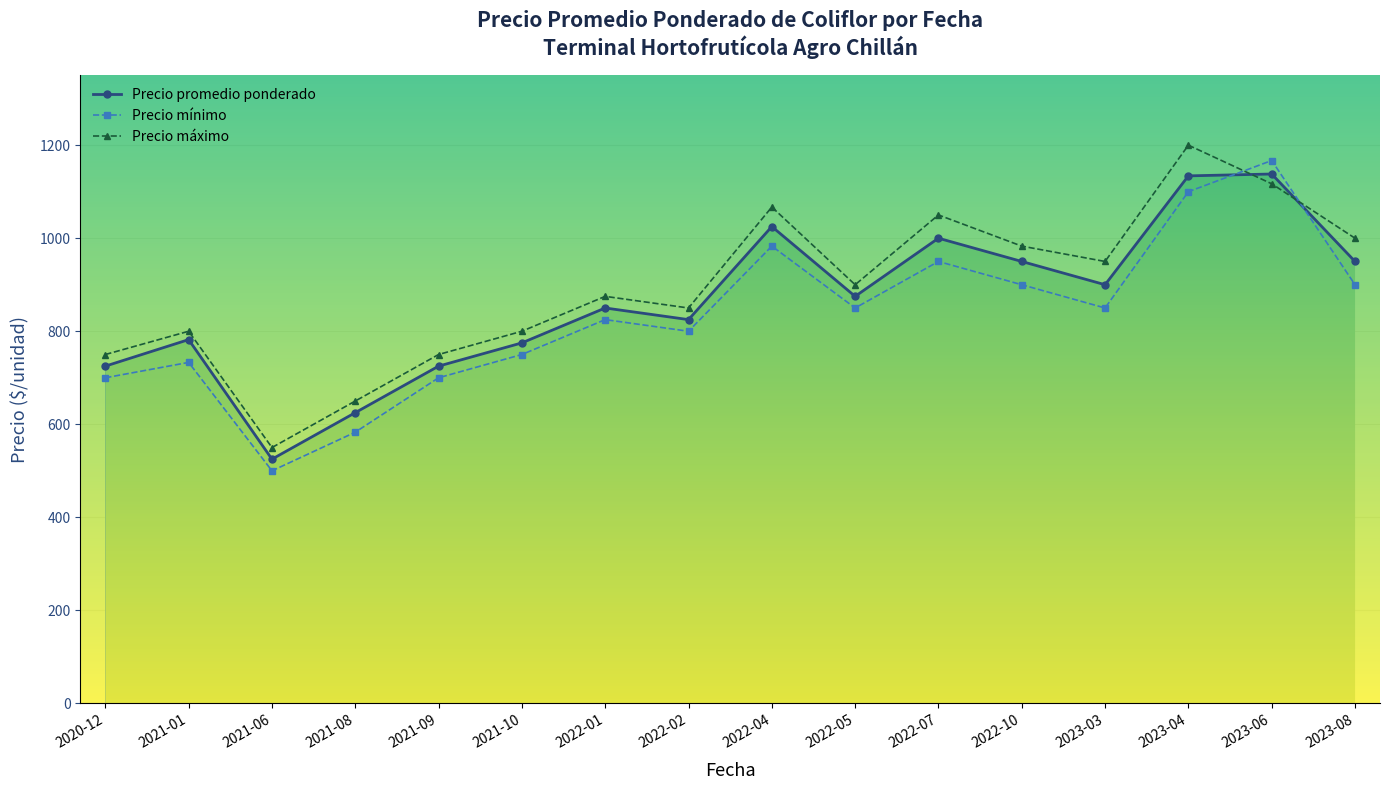

What is the minimum value shown in the chart?

500